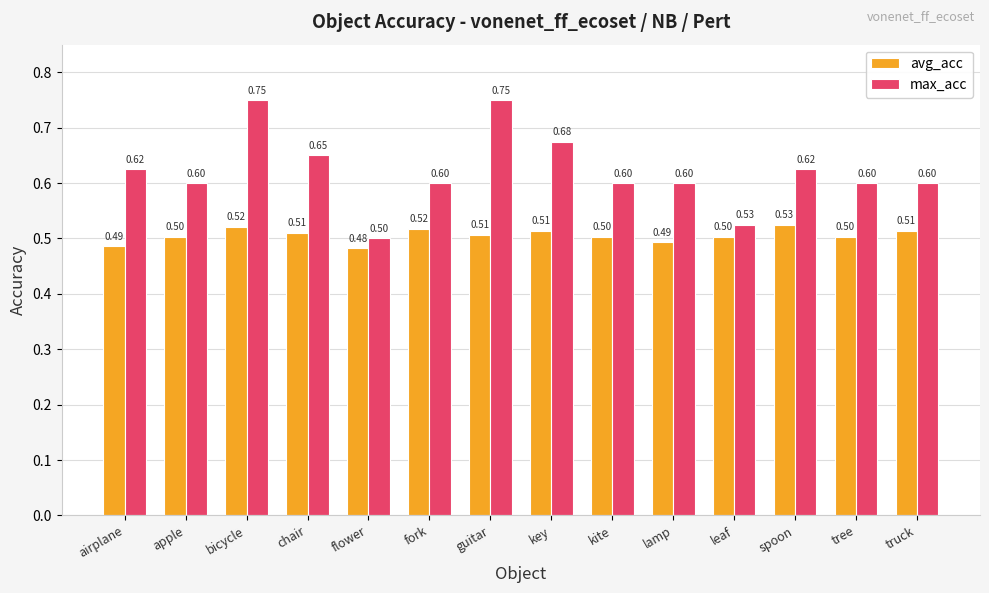

What is the lowest value of the avg_acc series?

0.5